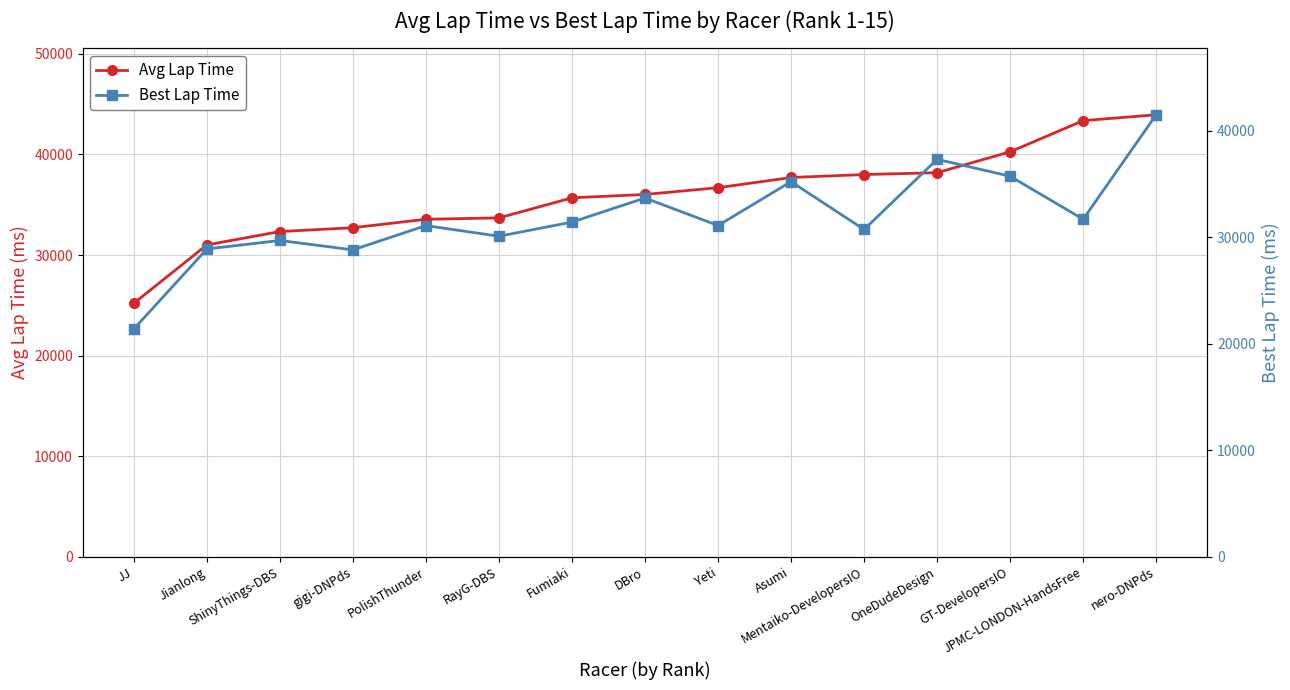

Rank the series by their average value, from lowest to highest.

Best Lap Time, Avg Lap Time